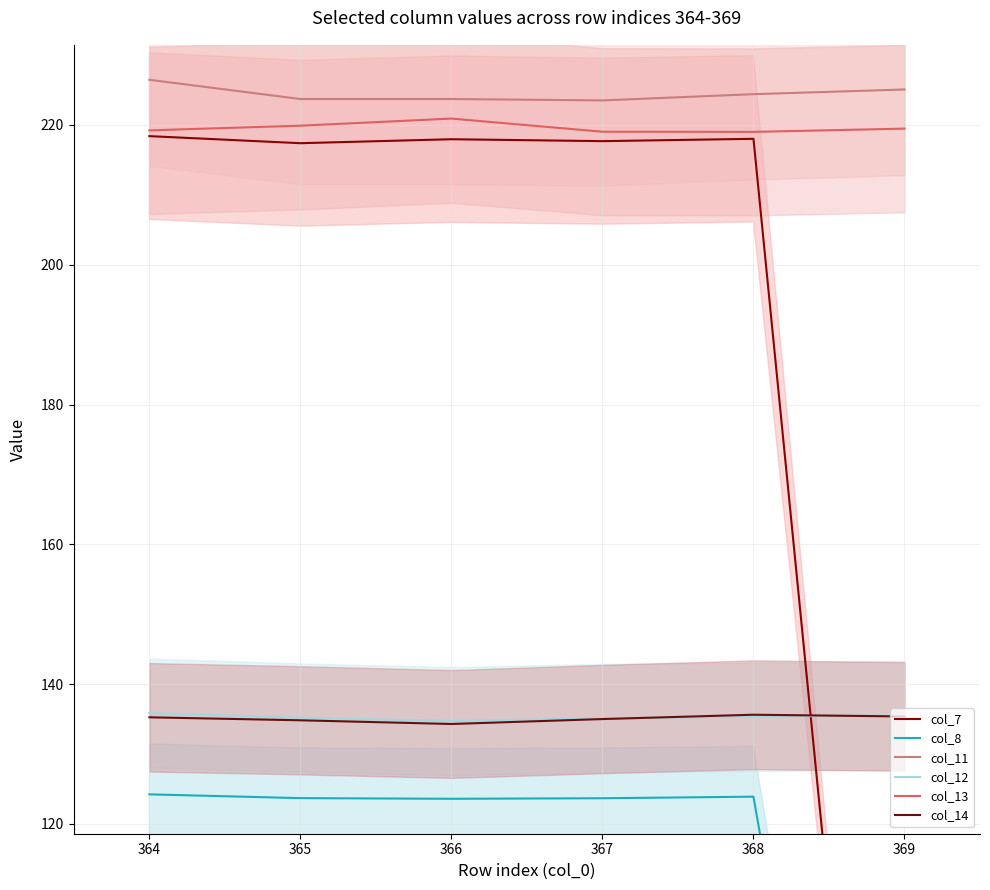

Count the number of data series in this chart.

6